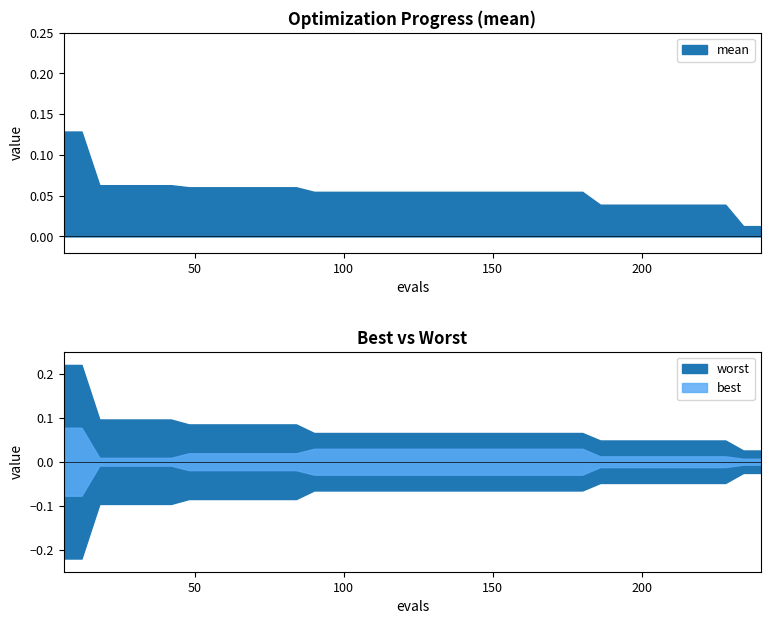

How many lines are shown in the chart?

3